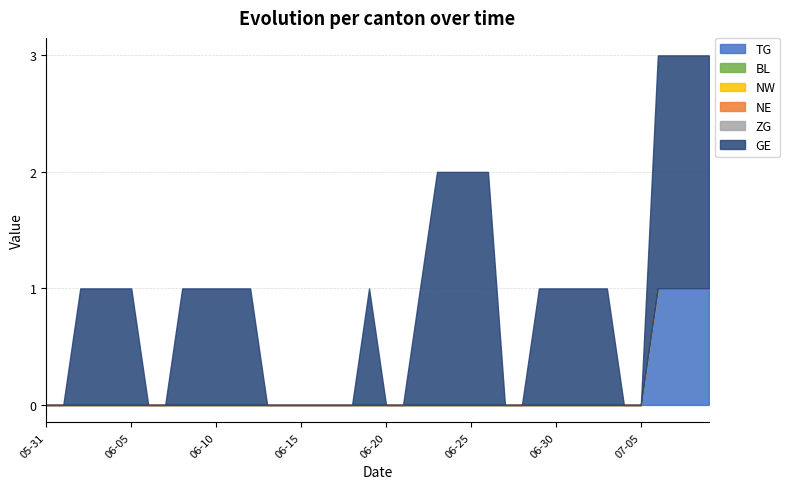

Which category has the lowest value across all series?

2020-05-31